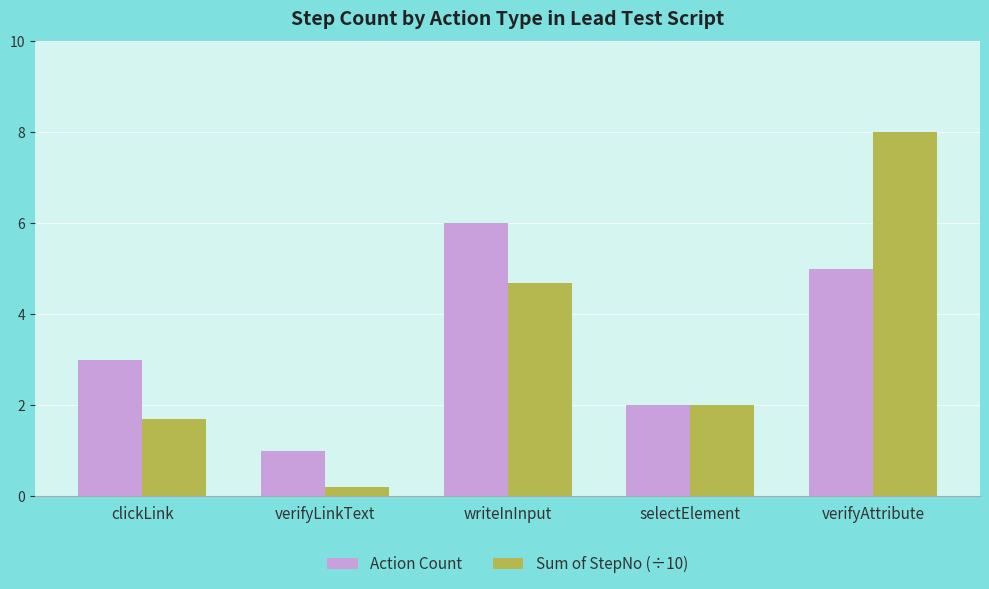

What is the greatest value displayed?

8.0